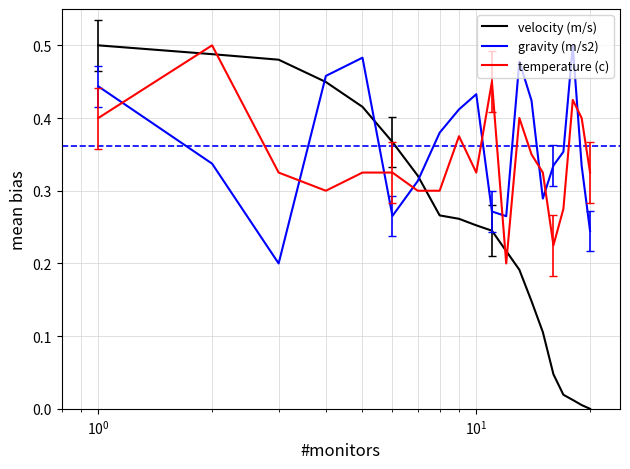

How many times do gravity (m/s2) and temperature (c) cross each other?

9